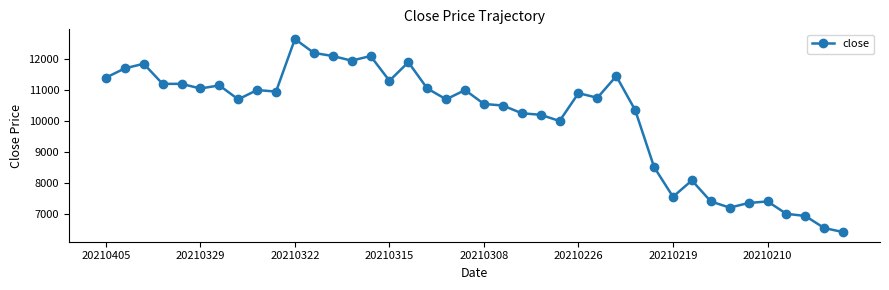

True or false: there are more than 0 points higher than both neighbors.

True